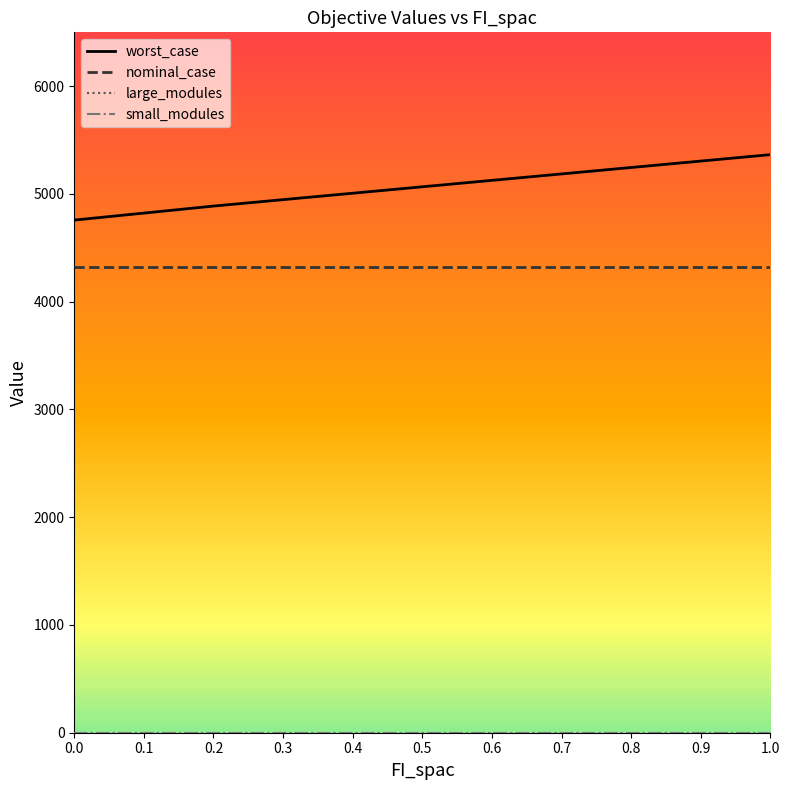

Which series has the largest total across all categories?

worst_case